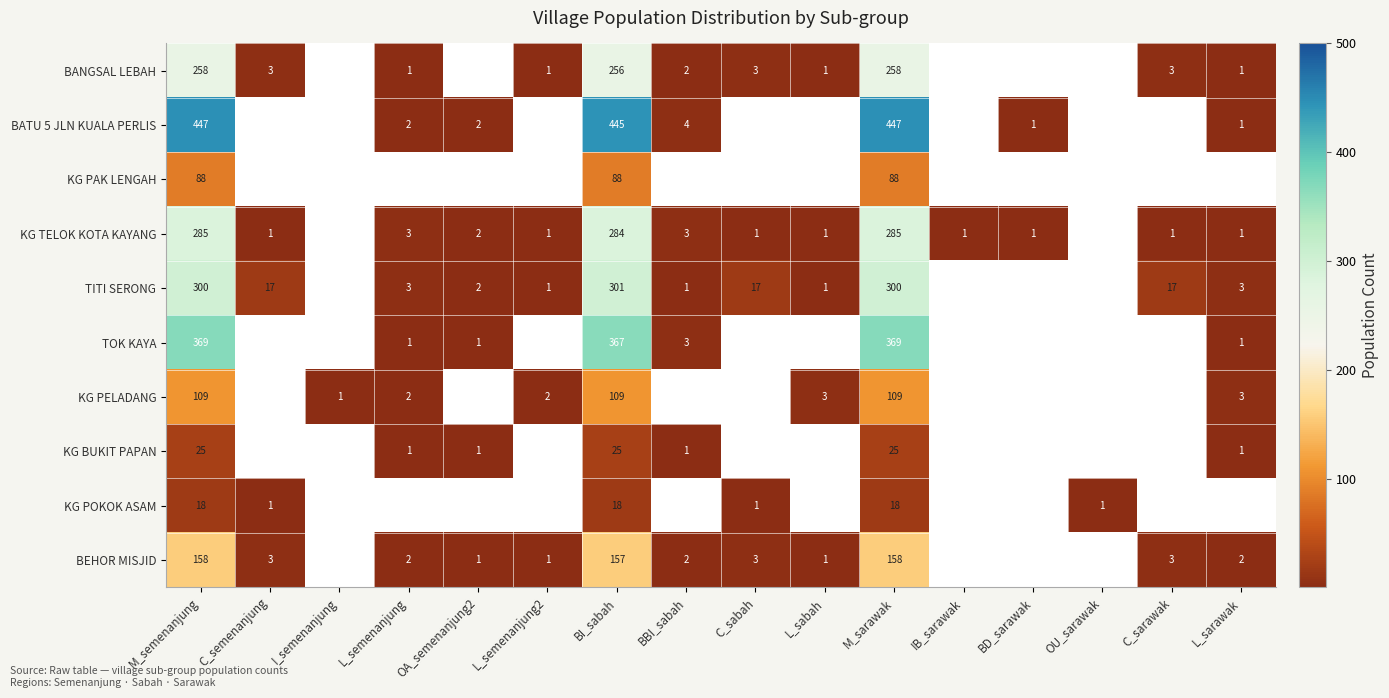

At how many categories does at least one series exceed 101?

3